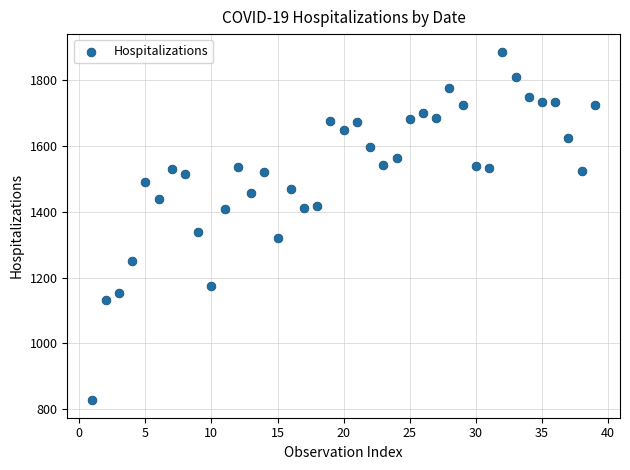

What Y value in the scatter plot is closest to 1357?

1338